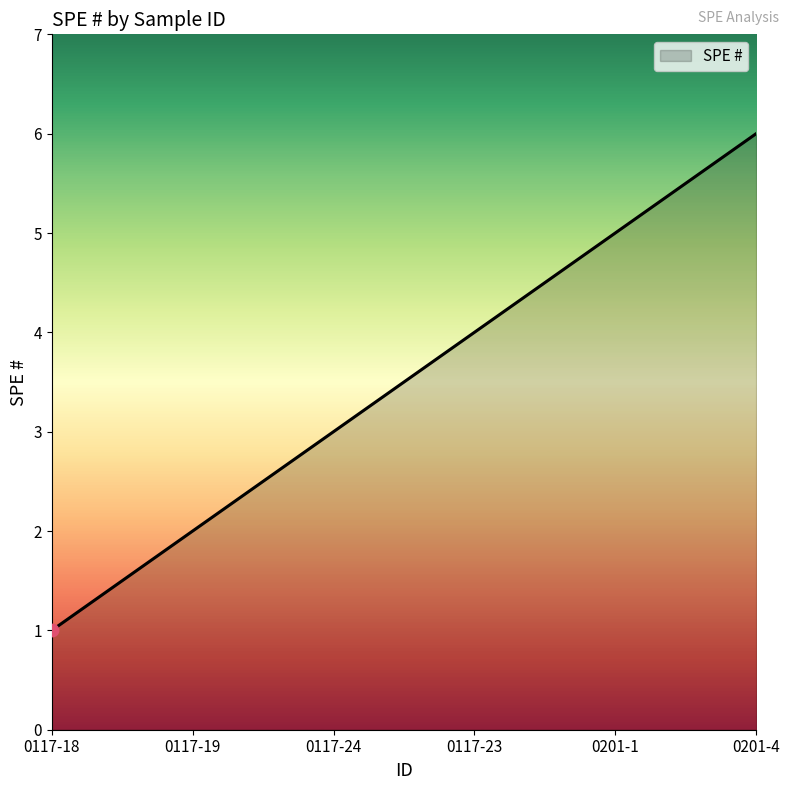

Approximately how many times larger is the value at 0117-18 compared to 0117-19?

0.5